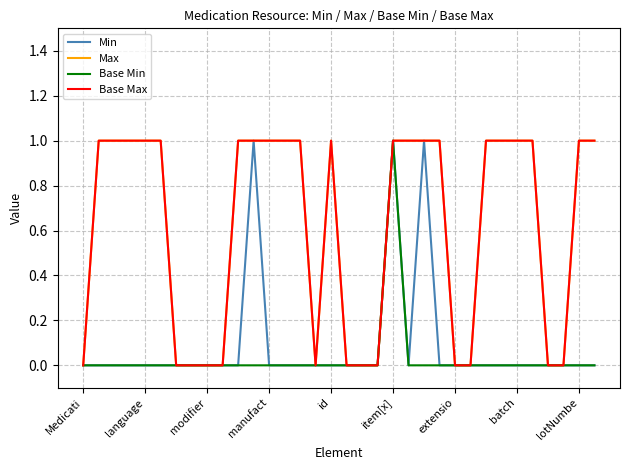

In Max, how many points are lower than both neighbors (excluding endpoints)?

1